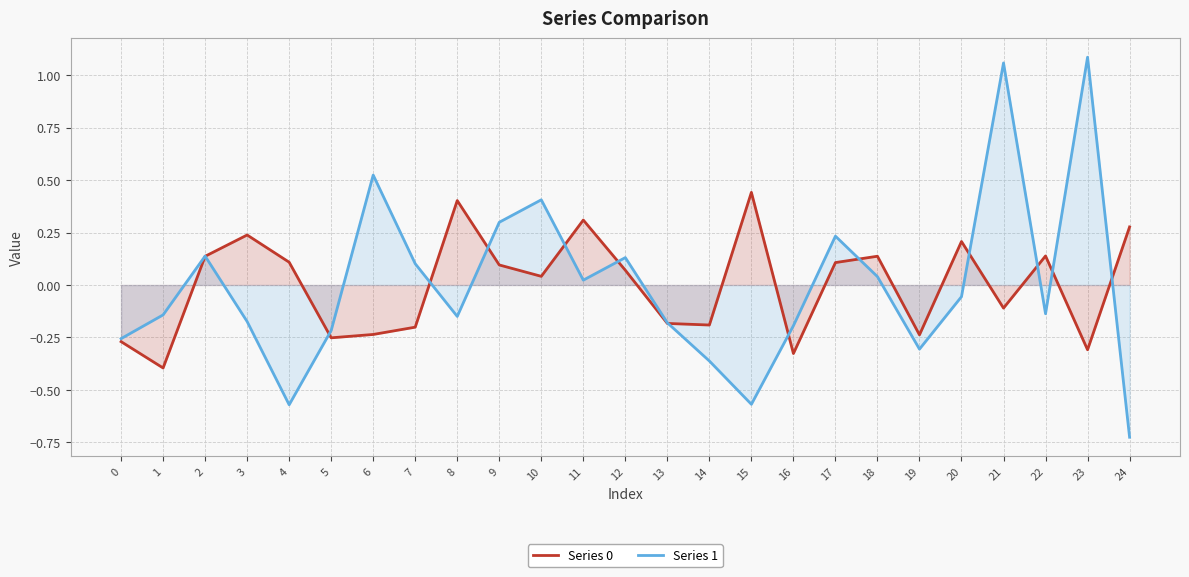

In Series 1, how many points are lower than both neighbors (excluding endpoints)?

6